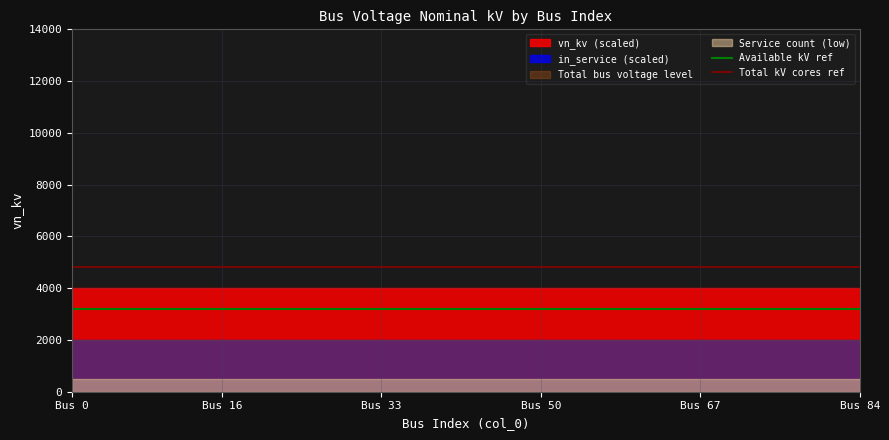

What is the minimum value for Total kV cores ref?

4800